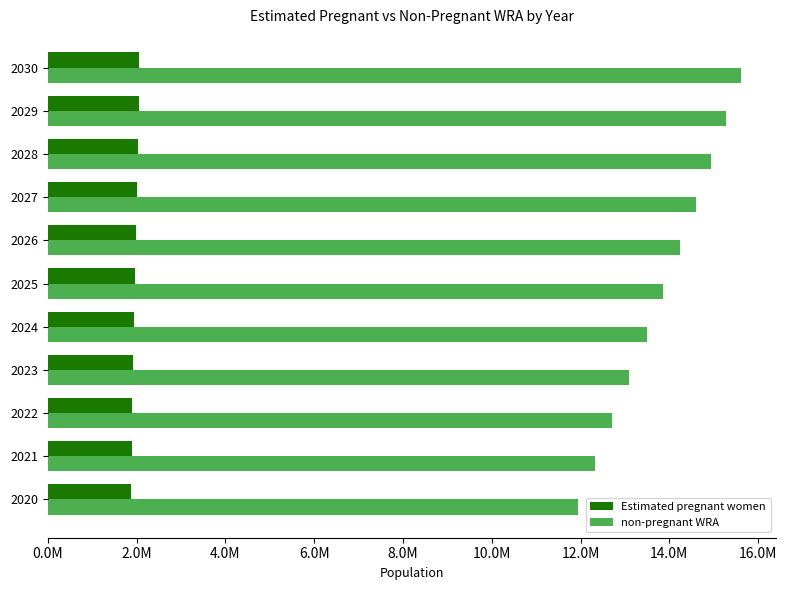

What is the maximum value shown in the chart?

15623221.8